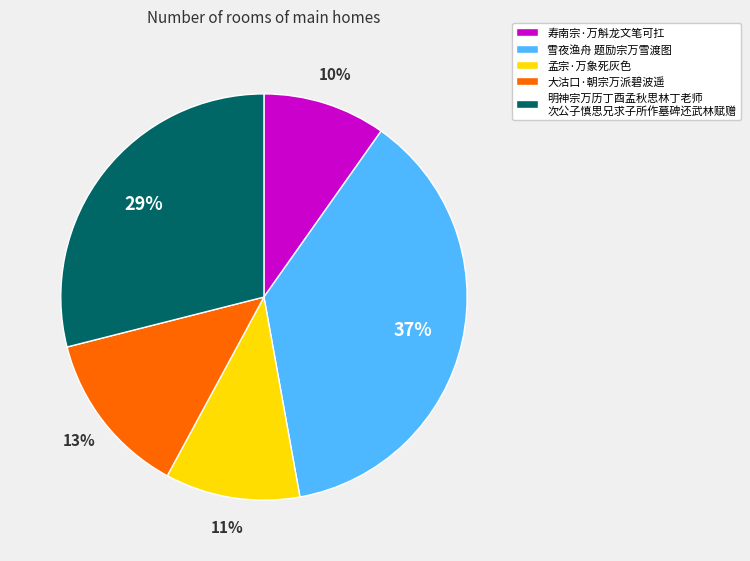

Count the number of slices in the pie.

5